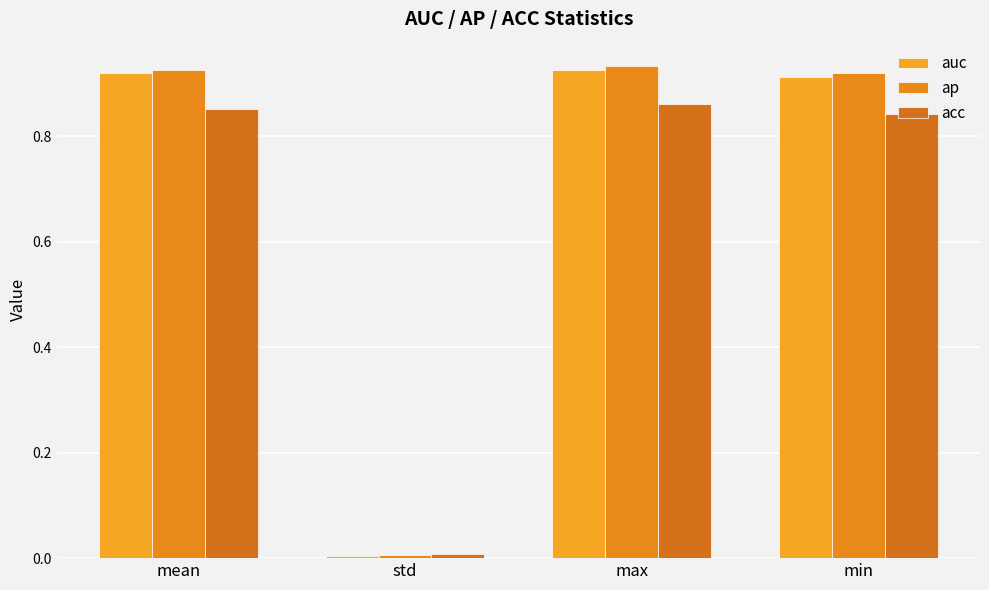

Reading left to right, extract all data points from this chart.

auc: 0.9	0.0	0.9	0.9
ap: 0.9	0.0	0.9	0.9
acc: 0.9	0.0	0.9	0.8